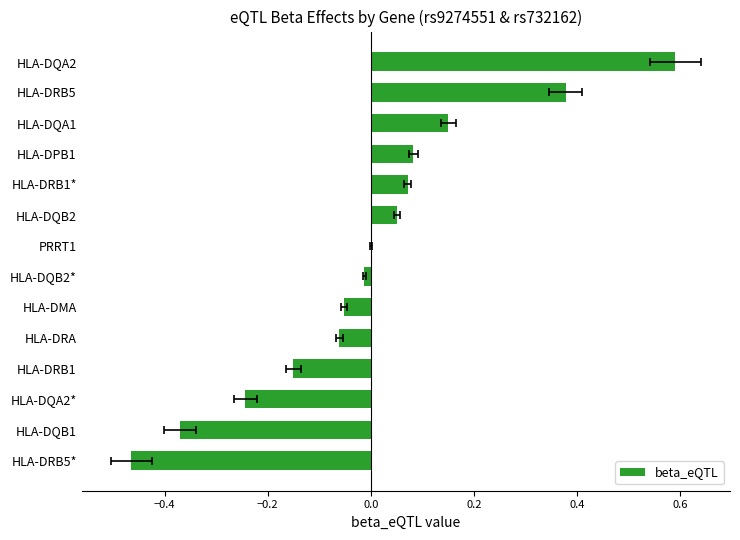

Is it true that the value at HLA-DRB1 is -0.3?

False